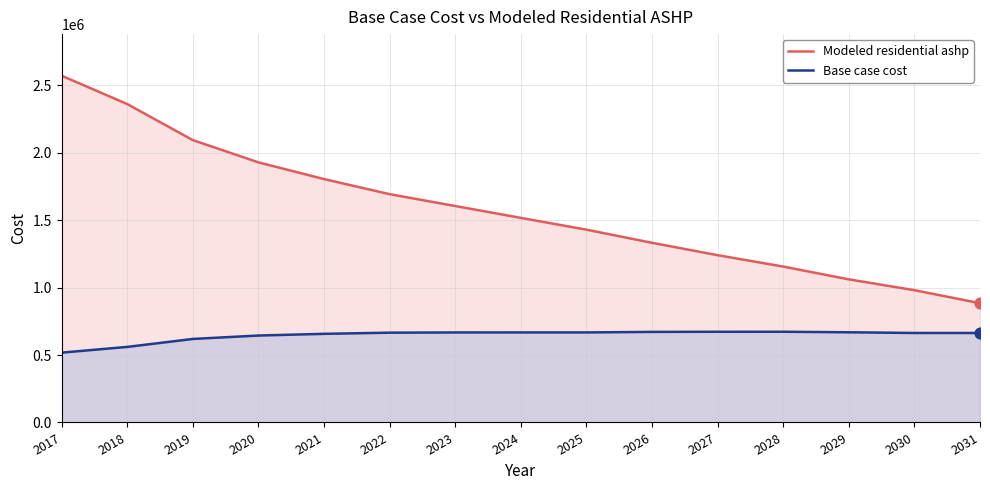

Which series contains the lowest Y value?

Base case cost